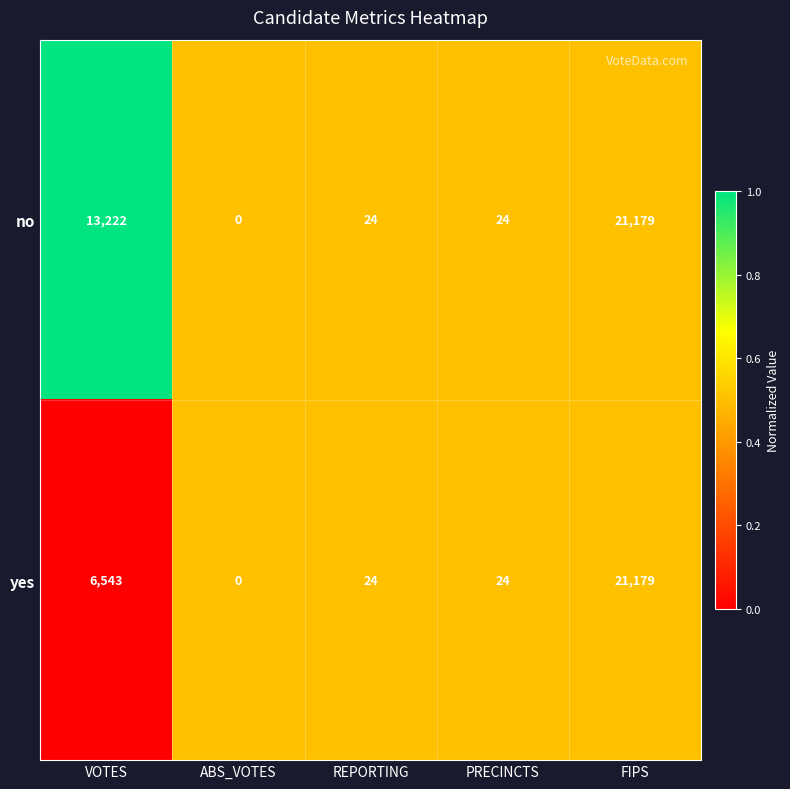

At which category is the sum across all series the highest?

FIPS